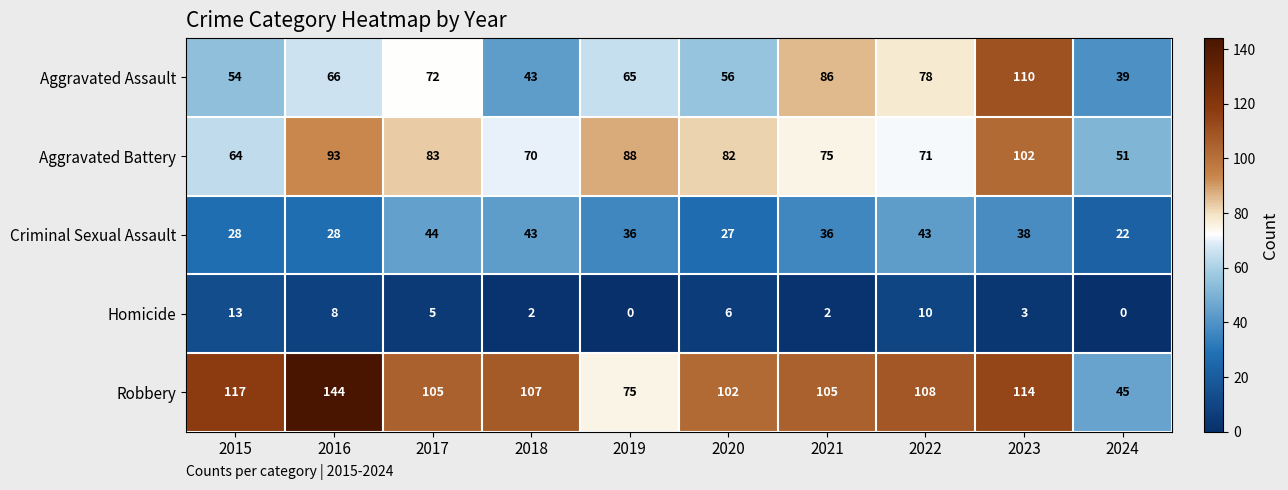

Which series has the widest spread of values?

Robbery